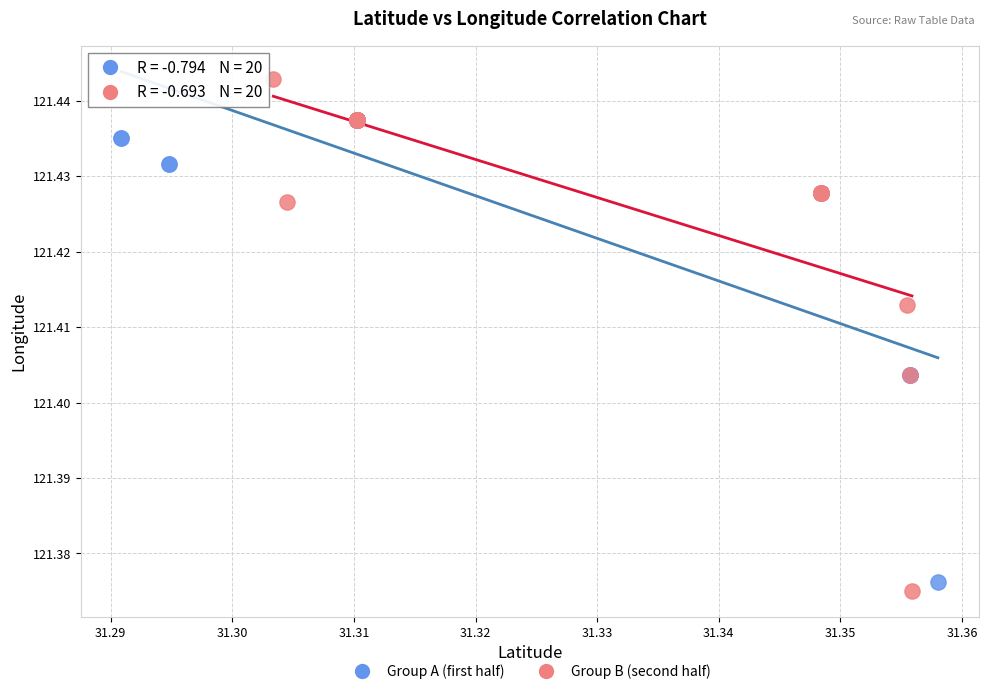

Which series has the largest Y range (max minus min)?

Group B (second half)